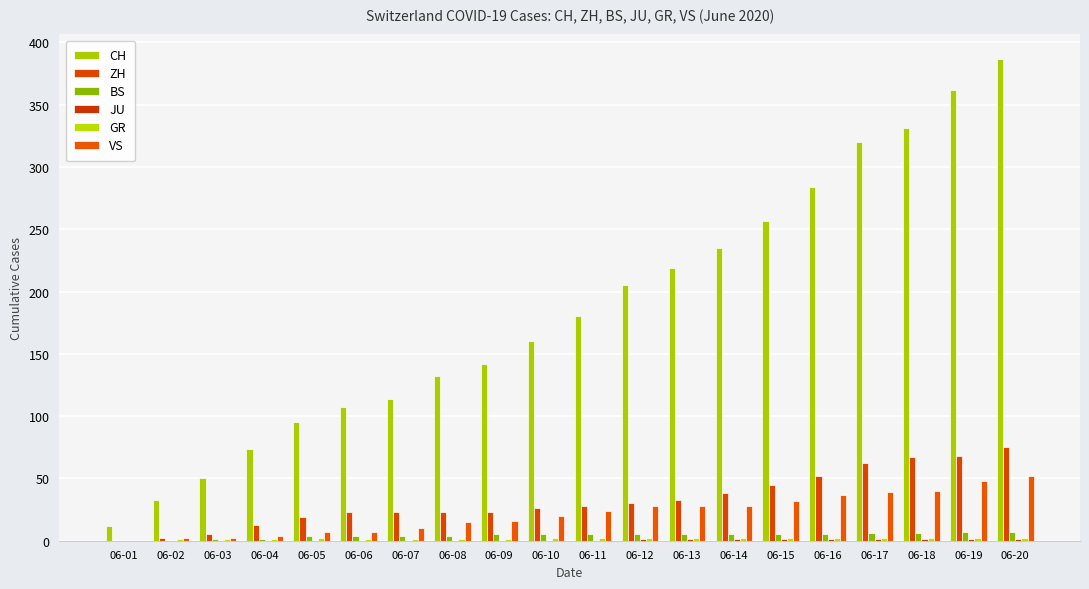

The value of VS at 06-03 is 2. True or false?

True